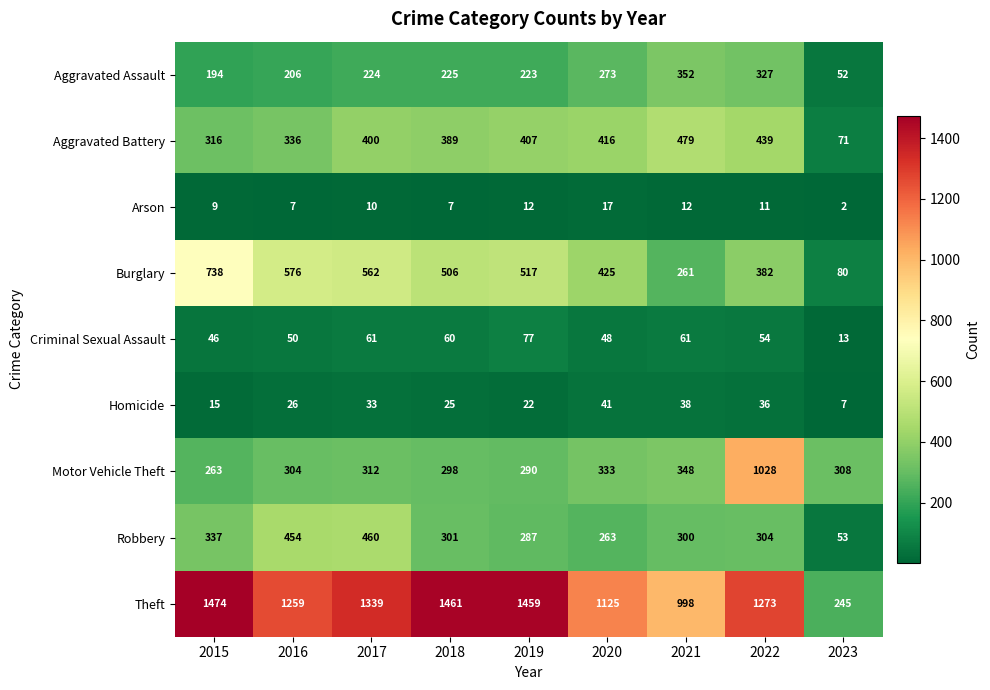

What is the maximum value for Theft?

1474